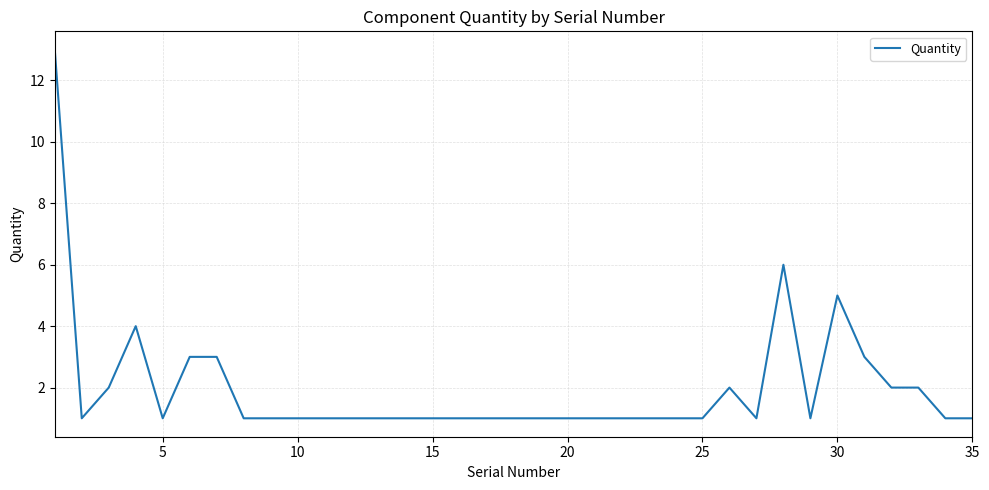

What is the difference between the maximum and minimum values?

12